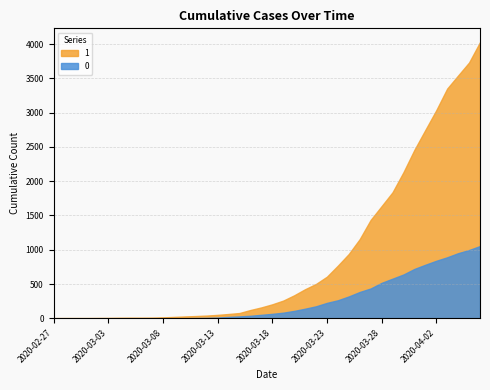

True or false: 0 and 1 cross at least once.

False